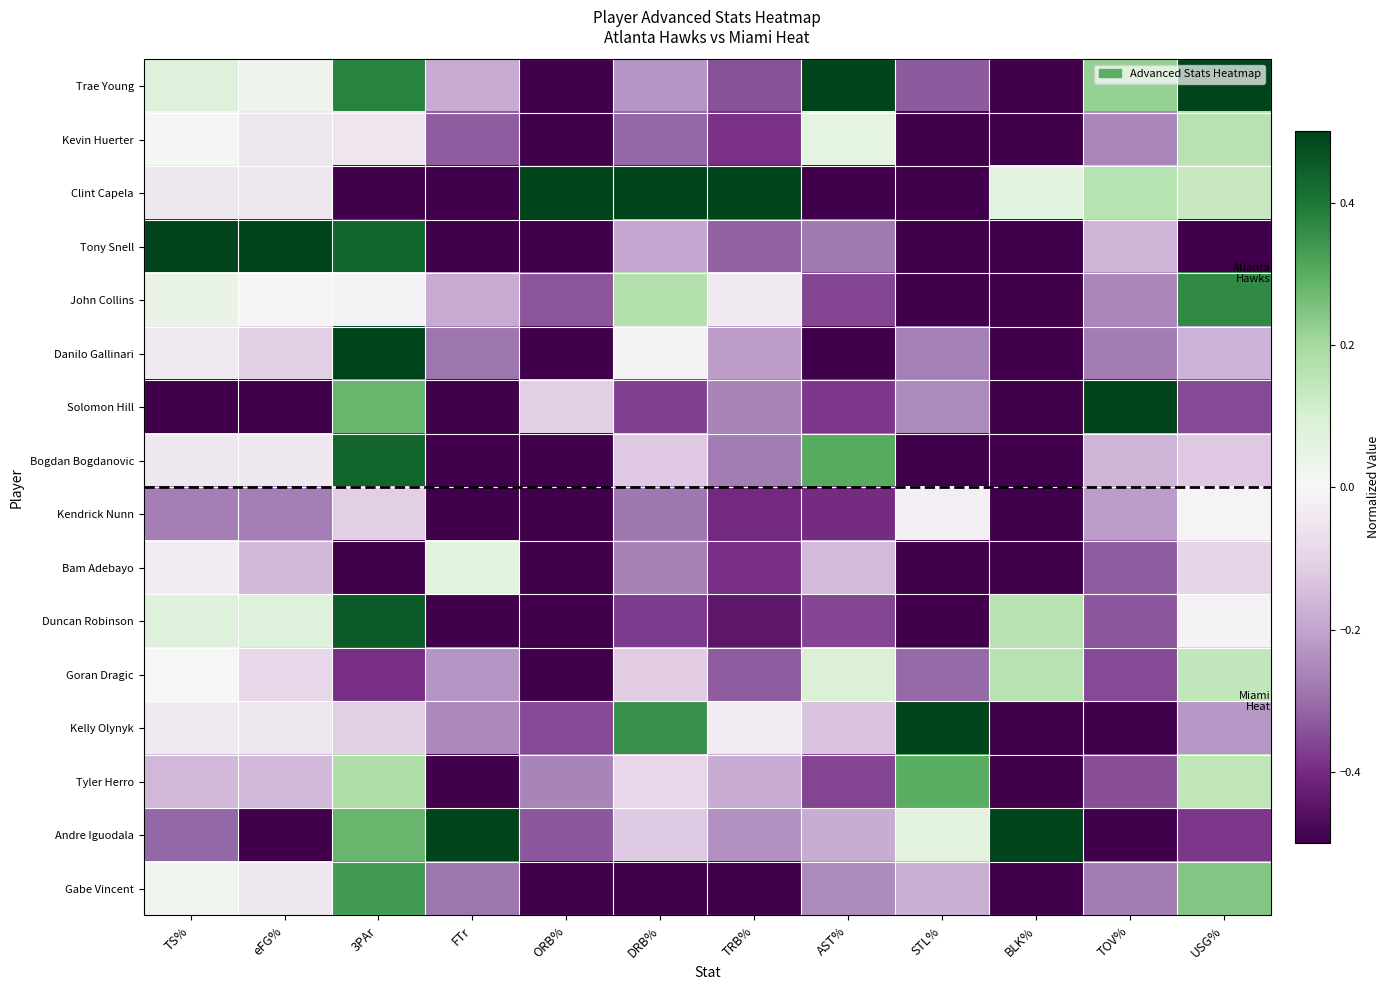

Between TS% and BLK%, which is larger?

TS%